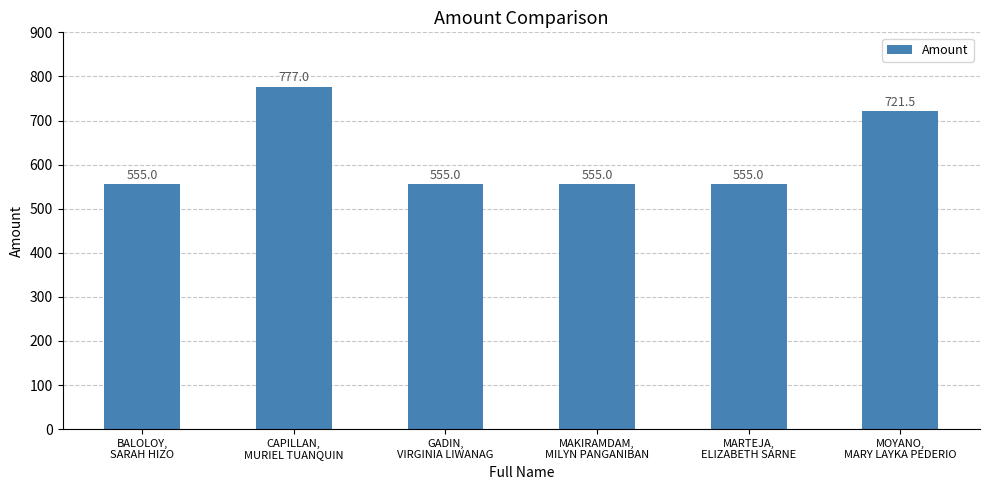

Are the bars grouped side by side (vs. stacked)?

No